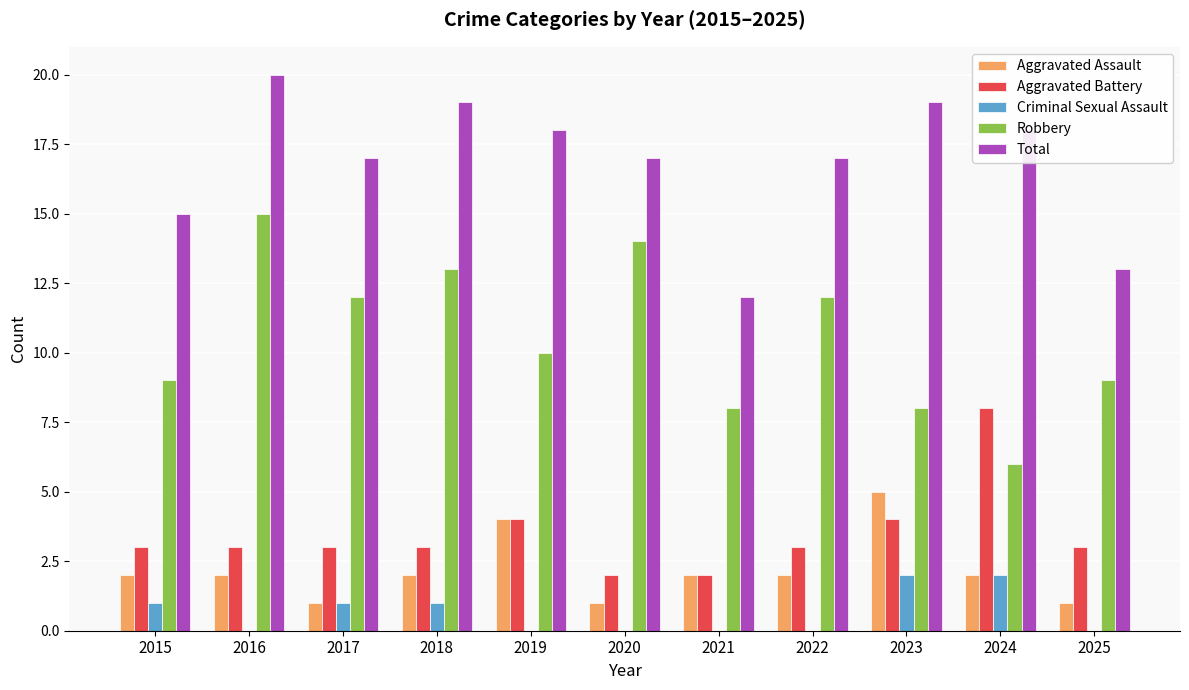

Which series changed the most between 2019 and 2025?

Total